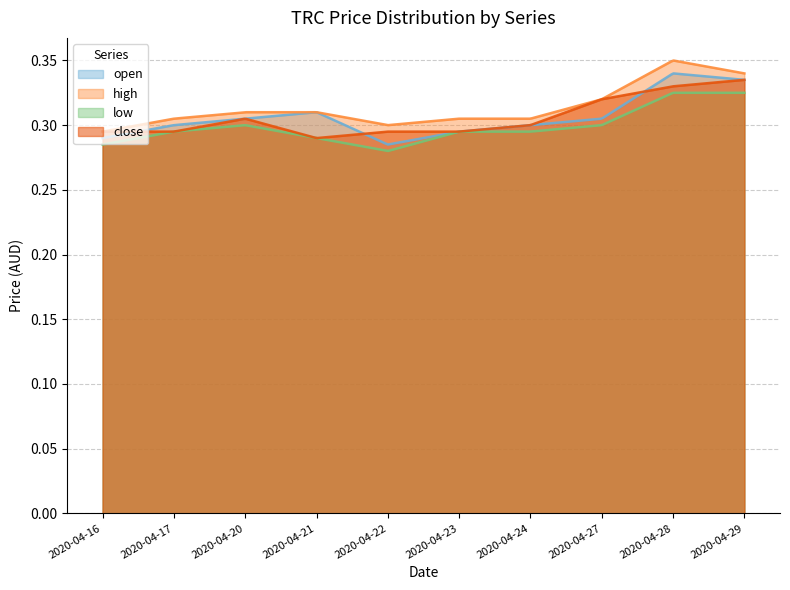

Where is the first local minimum for low?

2020-04-22